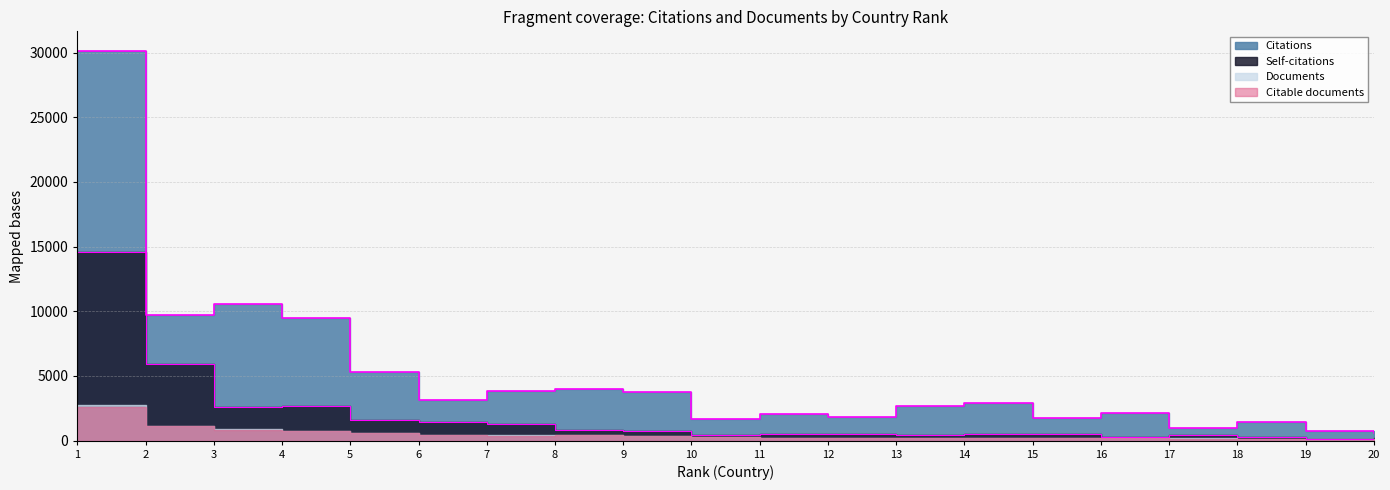

What is the difference between the maximum and second lowest values in the Citations series?

29360